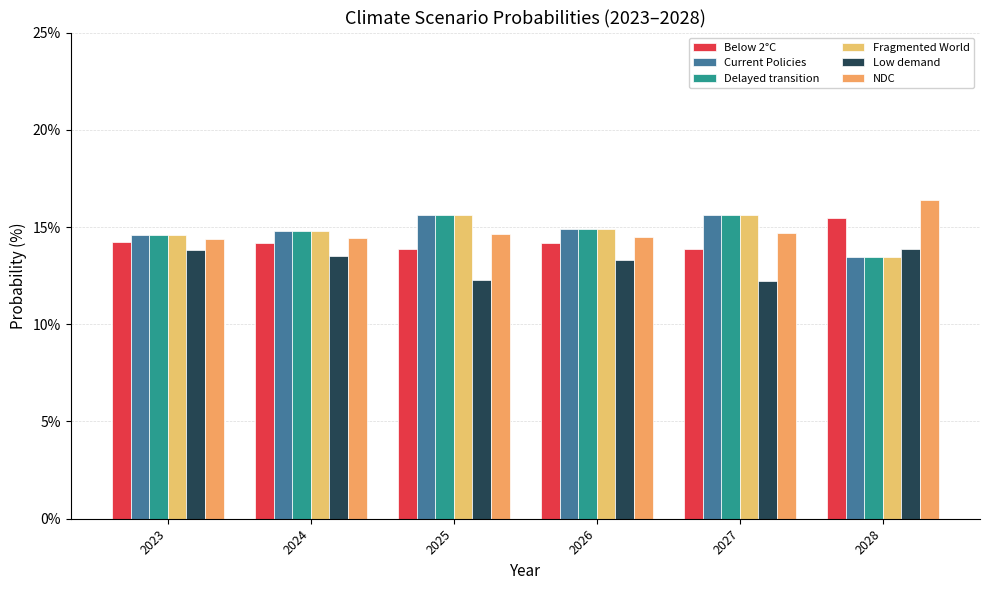

How many categories are shown in the chart?

6